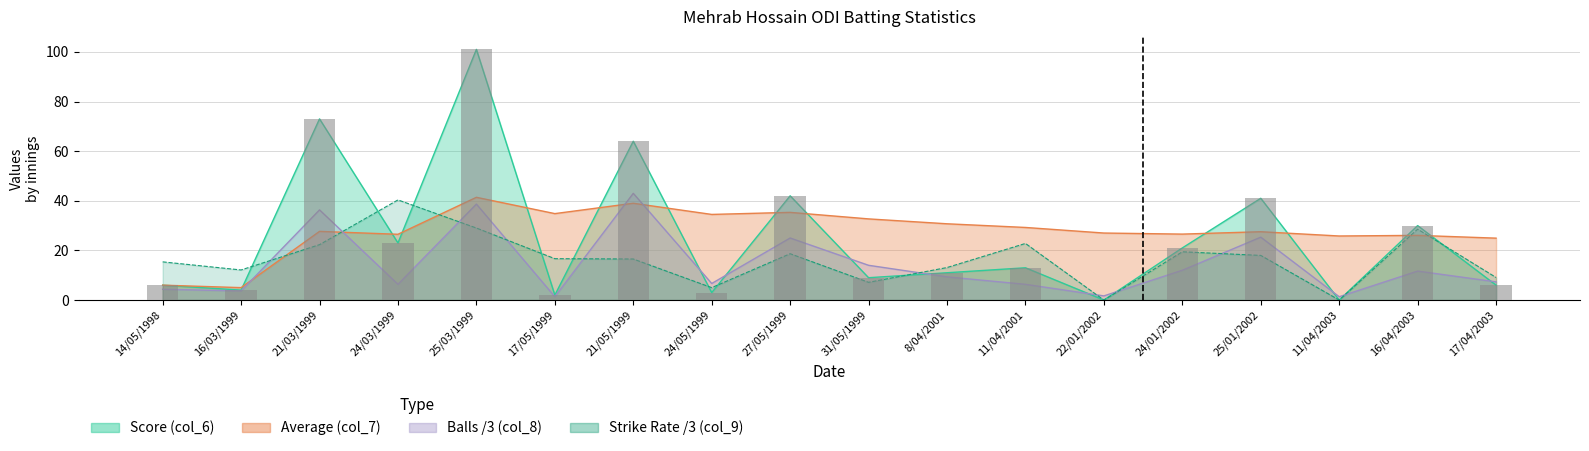

The Balls (col_8) series shows 1.3 at 17/05/1999. True or false?

True